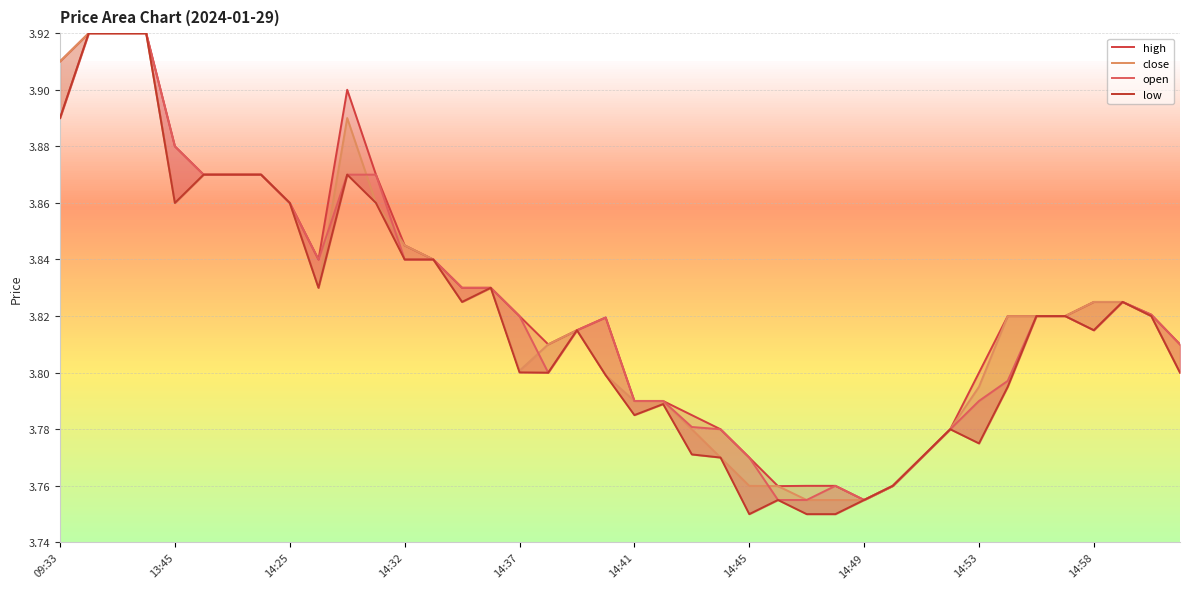

What is the value of the low point at the 34th from the left?

3.8